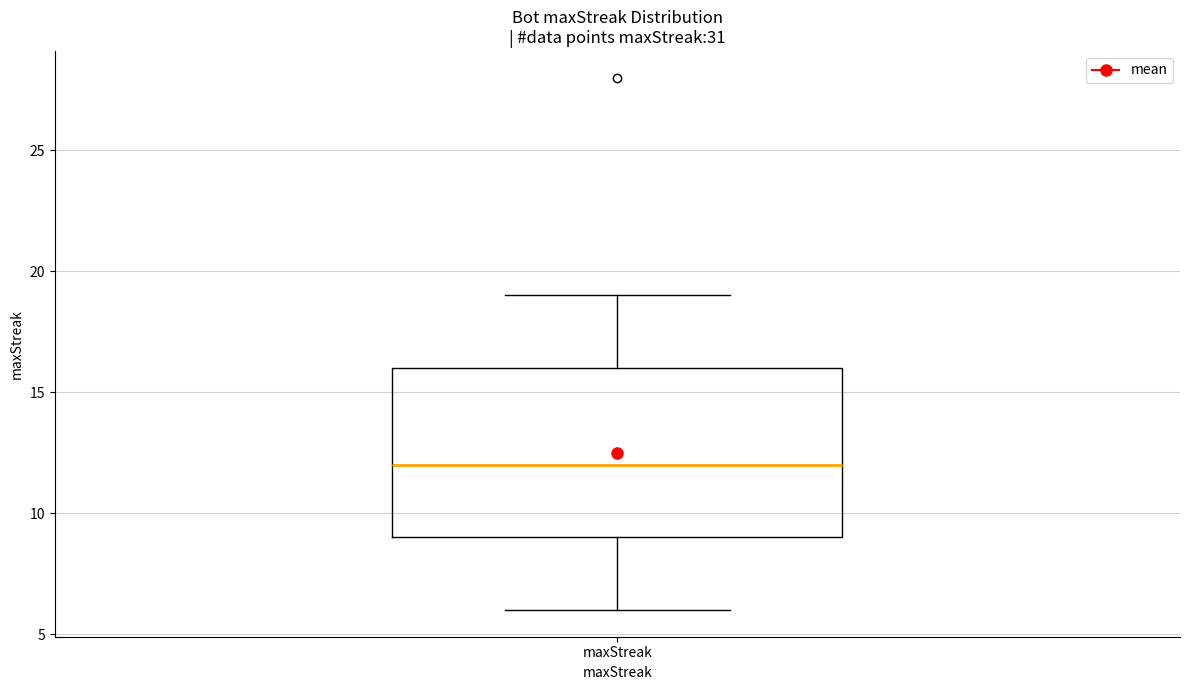

Where is the lower edge of the box for maxStreak on the y-axis? The values are not printed on the chart, so give them approximately, as read against the axis.

9